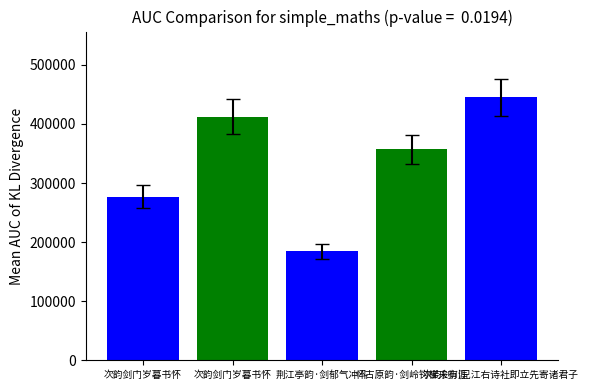

Is it true that the value at 怀古原韵·剑岭钩梯未有涯 is 186303?

False